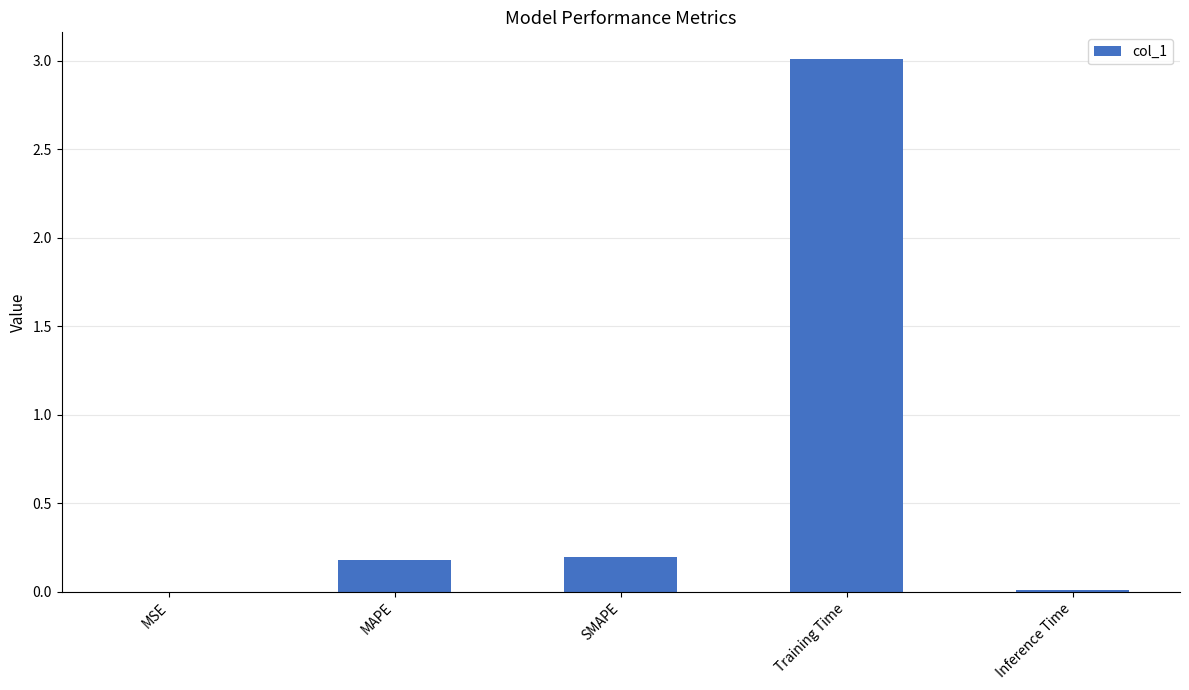

Are the bars horizontal?

No